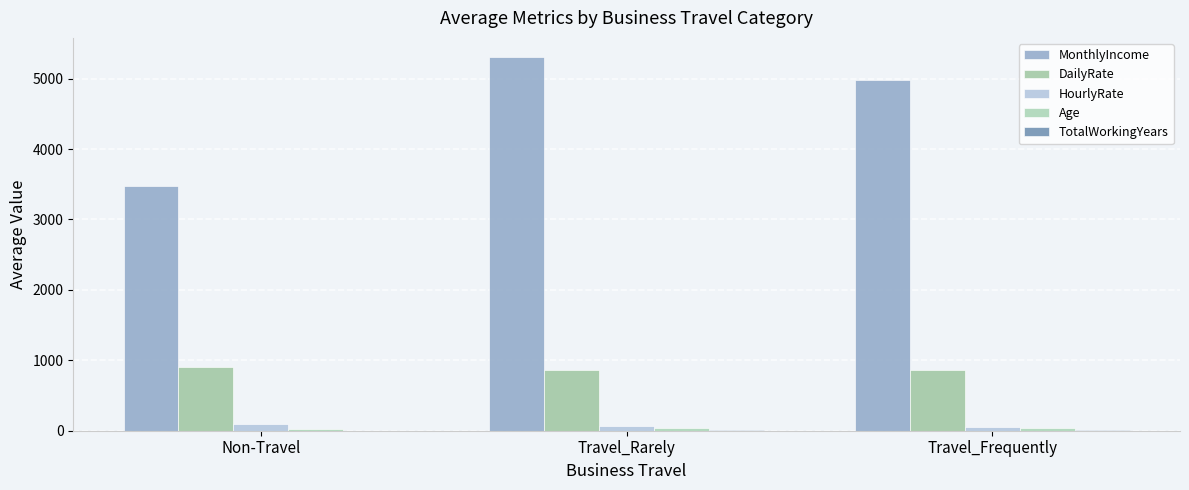

Reading left to right, transcribe all the data shown in this chart.

MonthlyIncome: 3473.0	5313.5	4988.0
DailyRate: 898.0	857.0	859.7
HourlyRate: 96.0	69.7	59.0
Age: 23.0	37.0	36.2
TotalWorkingYears: 3.0	9.9	9.3